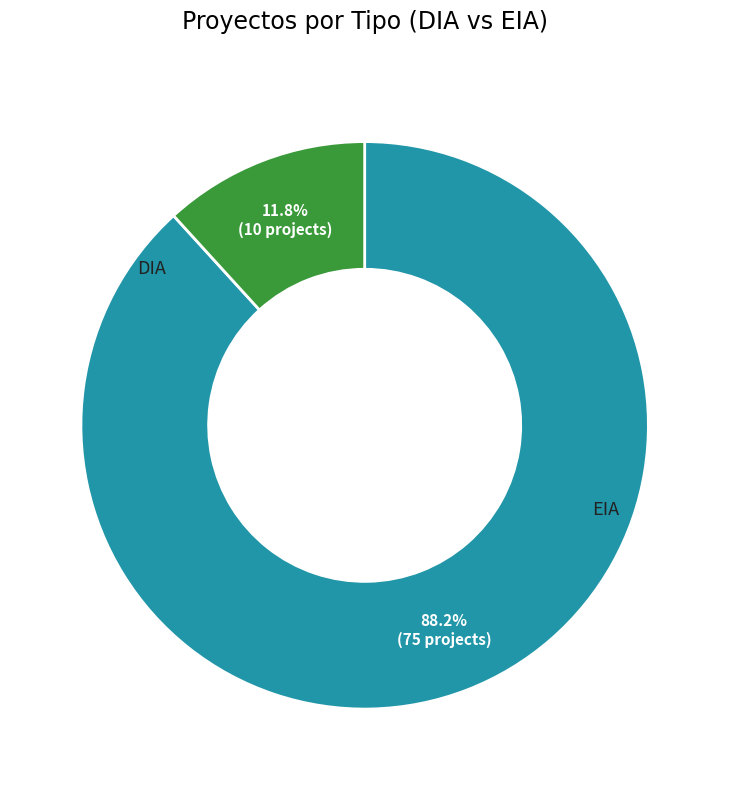

To the nearest percent, what is the average slice percentage?

50%